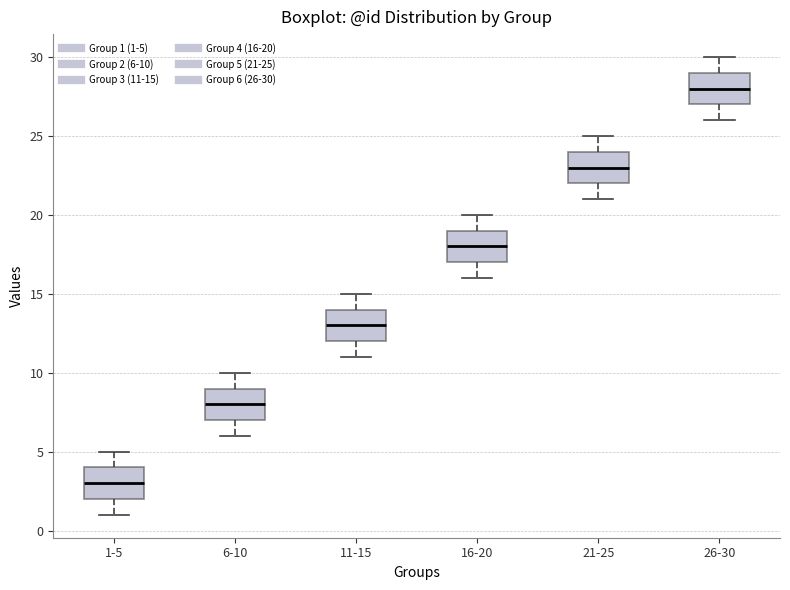

Reading left to right, read every box against the y-axis: the position of its median line, the range the box covers, and the ends of its whiskers. The values are not printed on the chart, so give them approximately, as read against the axis.

1-5: median 3, box 2 to 4, whiskers 1 to 5
6-10: median 8, box 7 to 9, whiskers 6 to 10
11-15: median 13, box 12 to 14, whiskers 11 to 15
16-20: median 18, box 17 to 19, whiskers 16 to 20
21-25: median 23, box 22 to 24, whiskers 21 to 25
26-30: median 28, box 27 to 29, whiskers 26 to 30